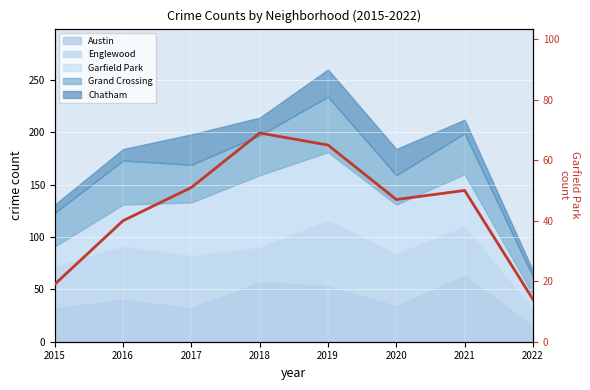

What is the difference between the maximum and minimum values?

55